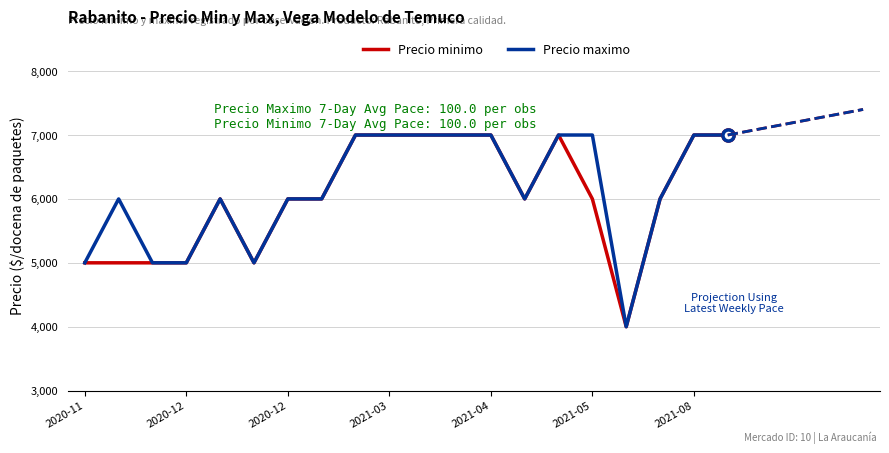

Count the Precio maximo values in the range 6000 to 7000.

15